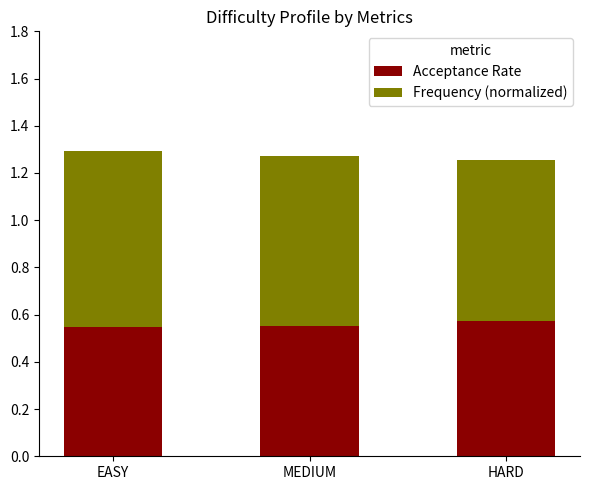

What is the total value across all series at MEDIUM?

1.3